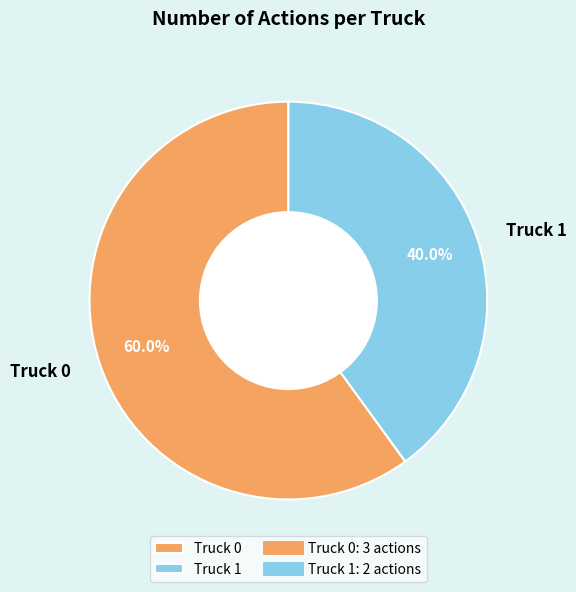

Do Truck 1 and Truck 0 together represent more than half of the pie?

Yes